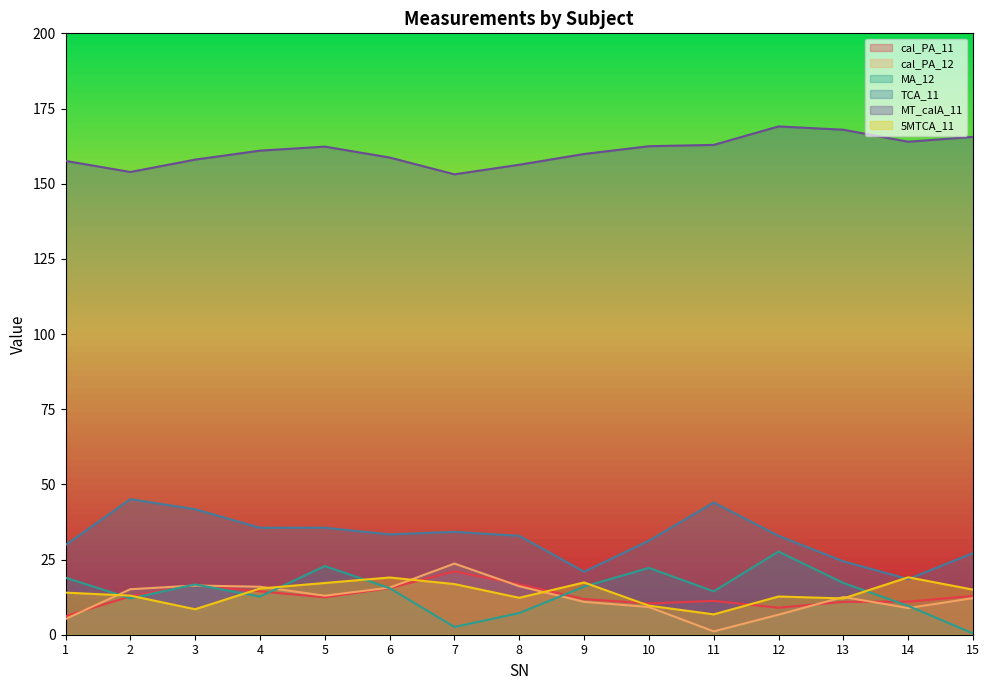

How many lines are shown in the chart?

6